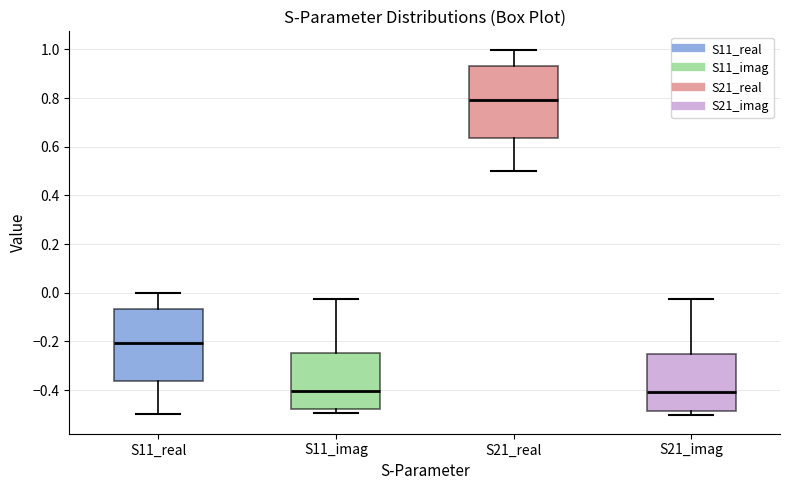

Reading left to right, transcribe this box plot: for each box, give where its median line is, the range the box spans, and where its two whiskers end, as read against the y-axis. The values are not printed on the chart, so give them approximately, as read against the axis.

S11_real: median -0.20, box -0.36 to -0.06, whiskers -0.50 to 0.00
S11_imag: median -0.40, box -0.48 to -0.24, whiskers -0.50 to -0.02
S21_real: median 0.80, box 0.64 to 0.94, whiskers 0.50 to 1.00
S21_imag: median -0.40, box -0.48 to -0.26, whiskers -0.50 to -0.02